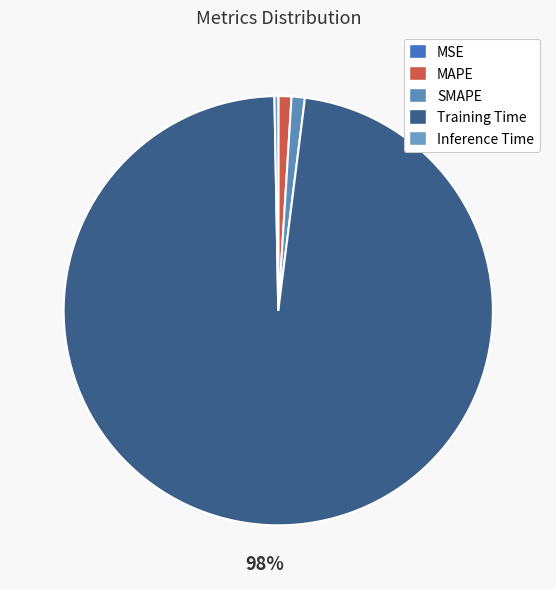

Does Inference Time represent more than half of the total?

No